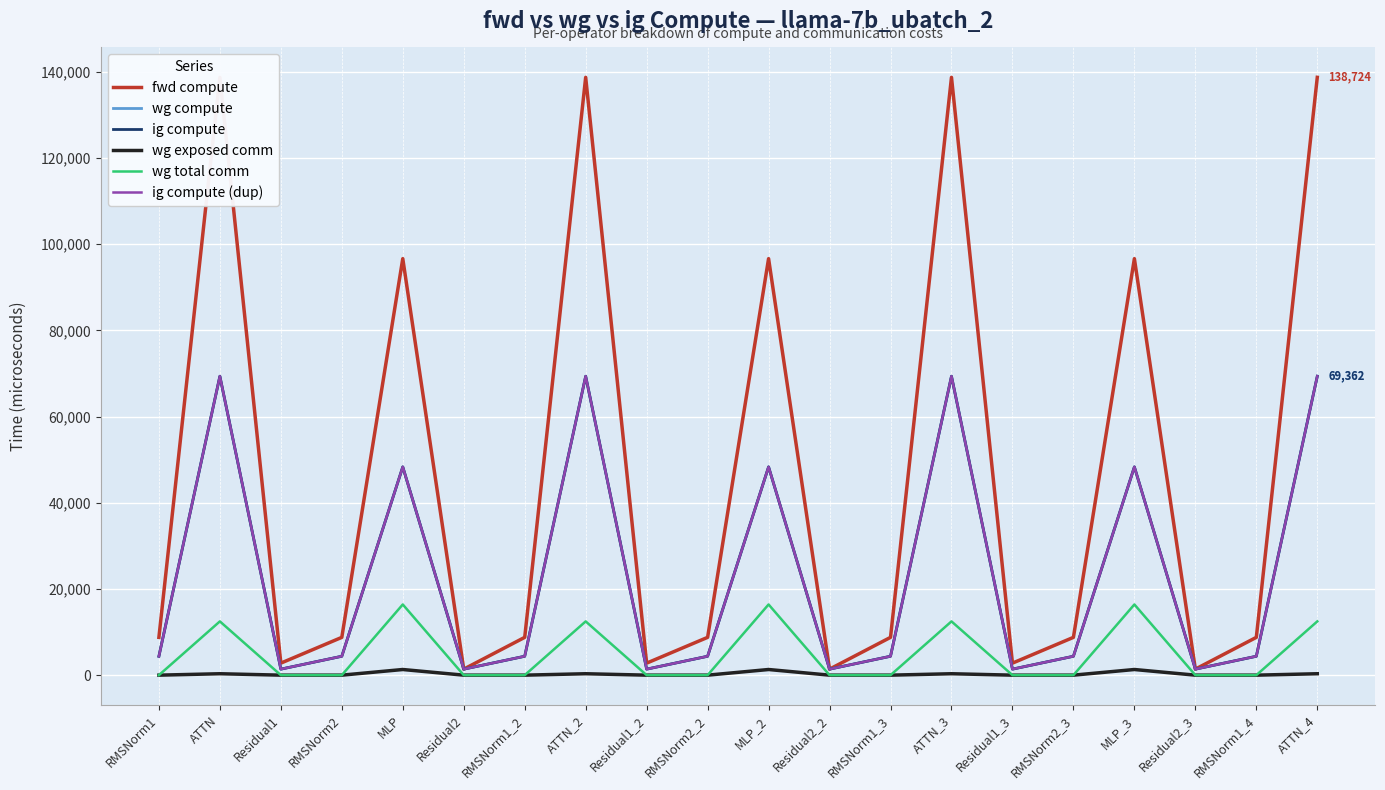

Rank the series at RMSNorm1_3 from highest to lowest value.

fwd compute, wg compute, ig compute, ig compute (dup), wg exposed comm, wg total comm